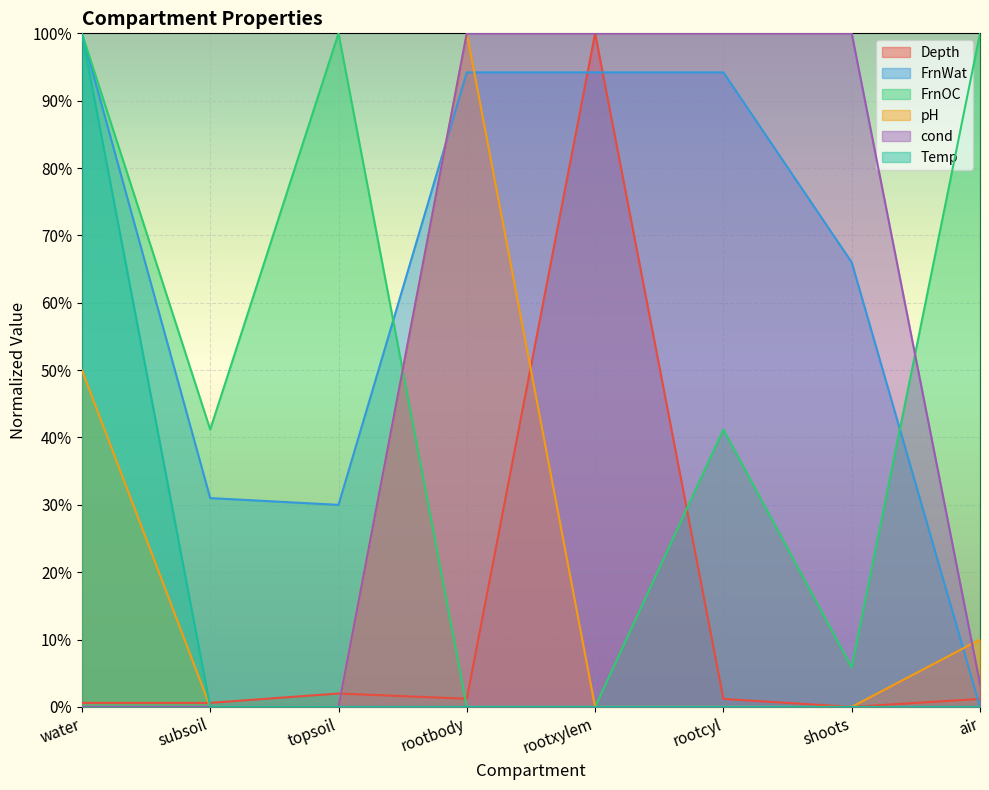

What is the label of the 4th point from the right?

rootxylem